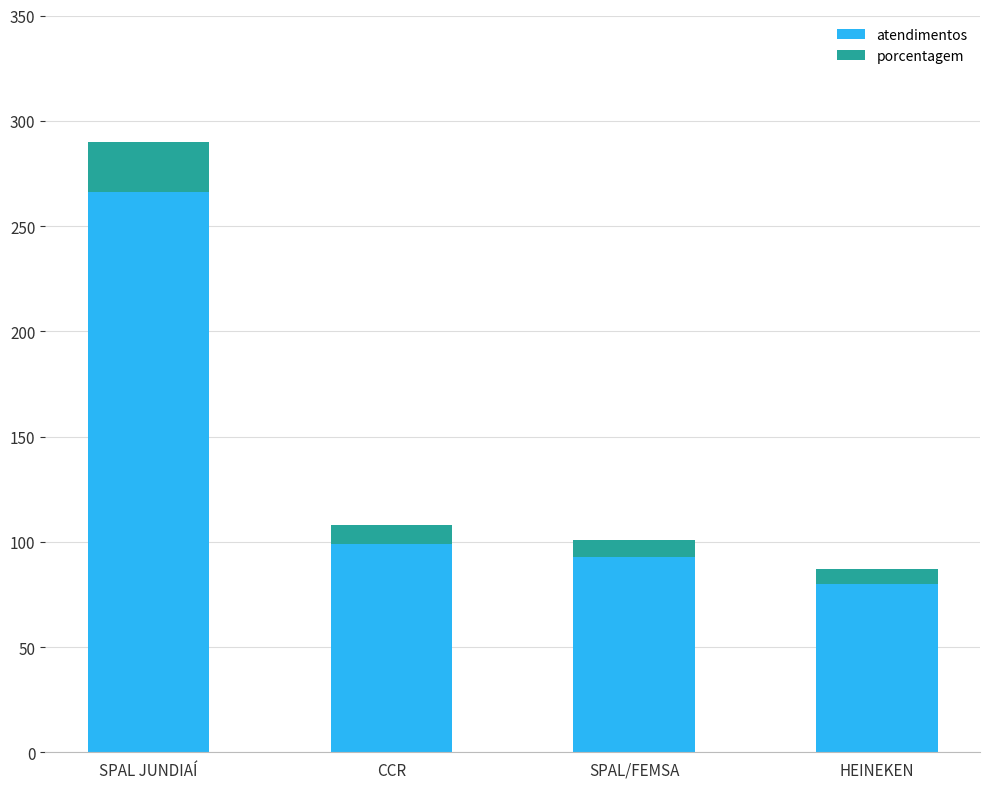

Where does the atendimentos series first go above 99?

SPAL JUNDIAÍ